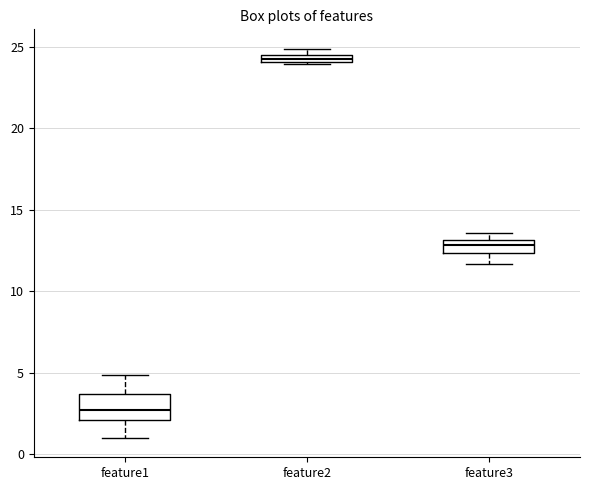

Which box's median line is the highest?

feature2